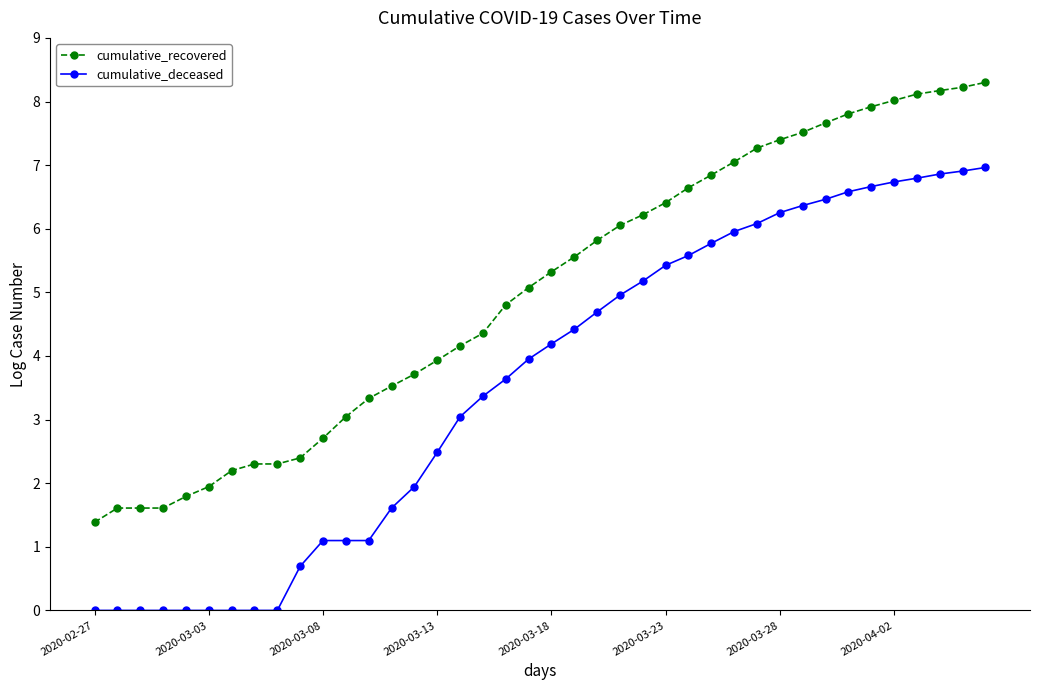

What is the greatest value displayed?

8.3